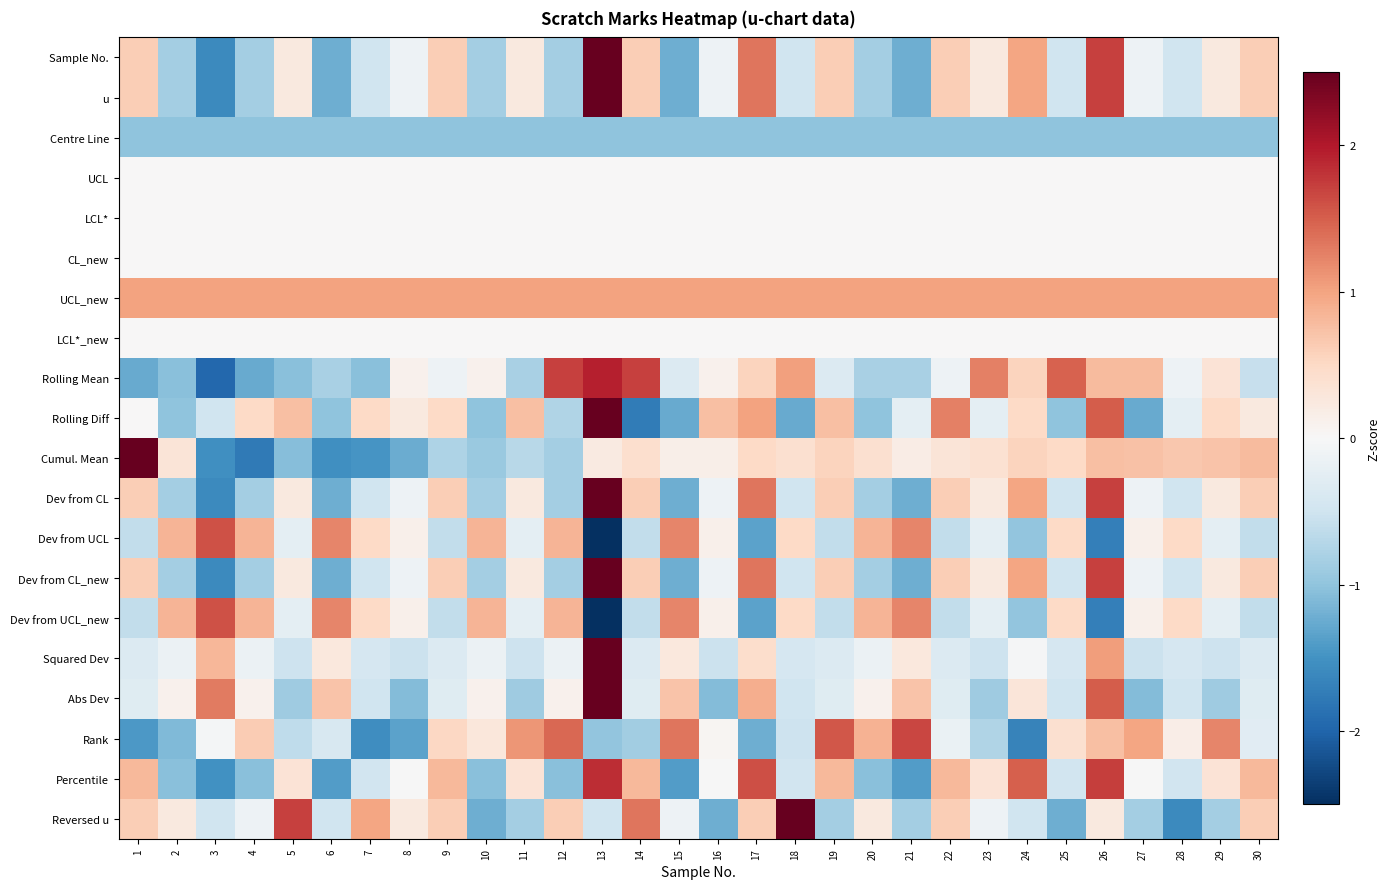

How many data points does each series have?

30